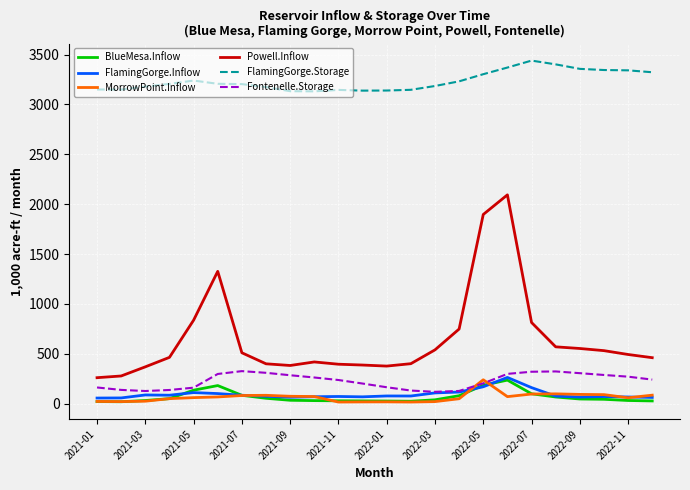

Which series has the largest range (max minus min)?

Powell.Inflow